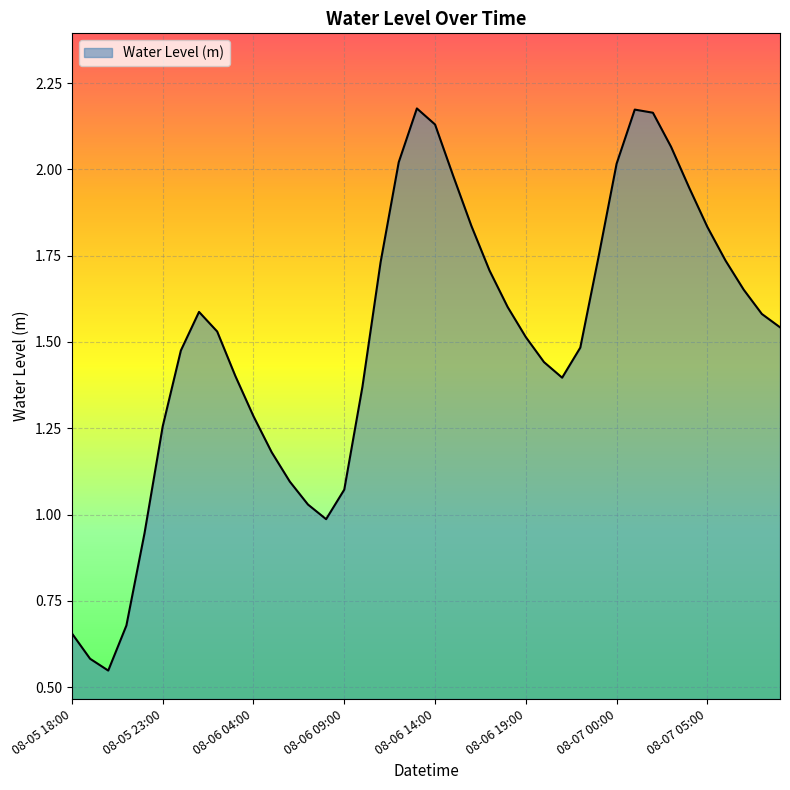

What is the difference between the maximum and minimum values?

1.6